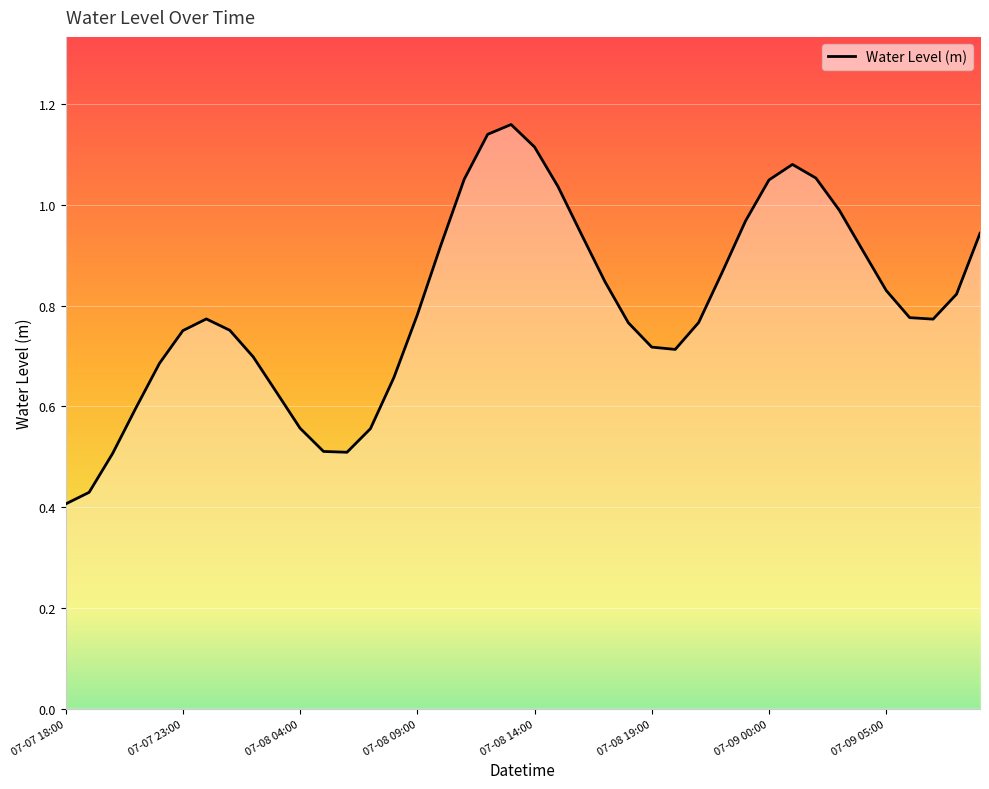

Reading right to left, extract all data points from this chart.

0.9	0.8	0.8	0.8	0.8	0.9	1.0	1.1	1.1	1.0	1.0	0.9	0.8	0.7	0.7	0.8	0.8	0.9	1.0	1.1	1.2	1.1	1.1	0.9	0.8	0.7	0.6	0.5	0.5	0.6	0.6	0.7	0.8	0.8	0.8	0.7	0.6	0.5	0.4	0.4